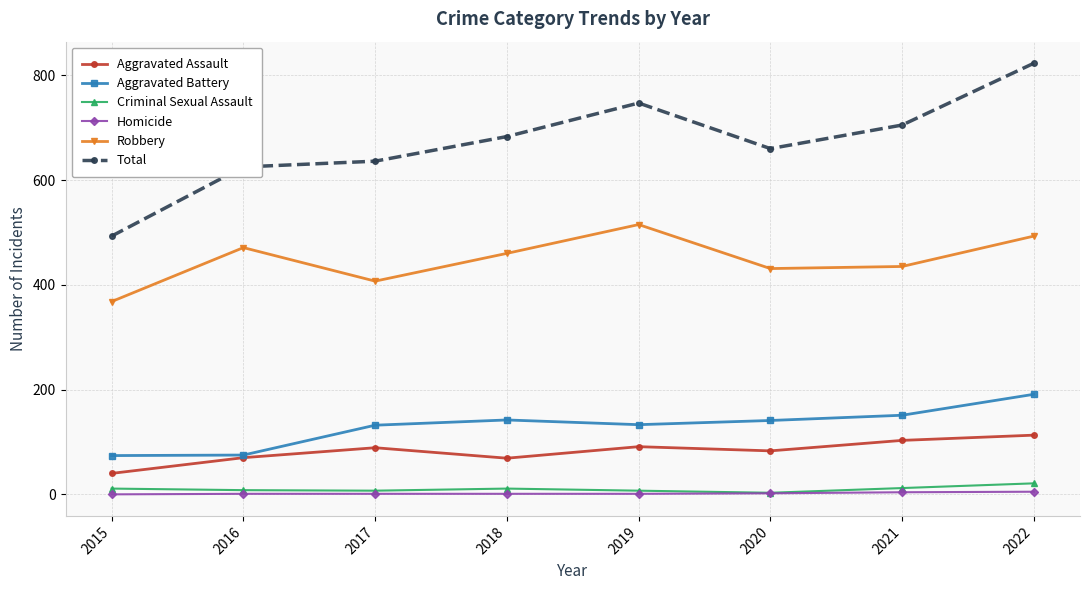

Between 2020 and 2022, which series saw the biggest shift?

Total